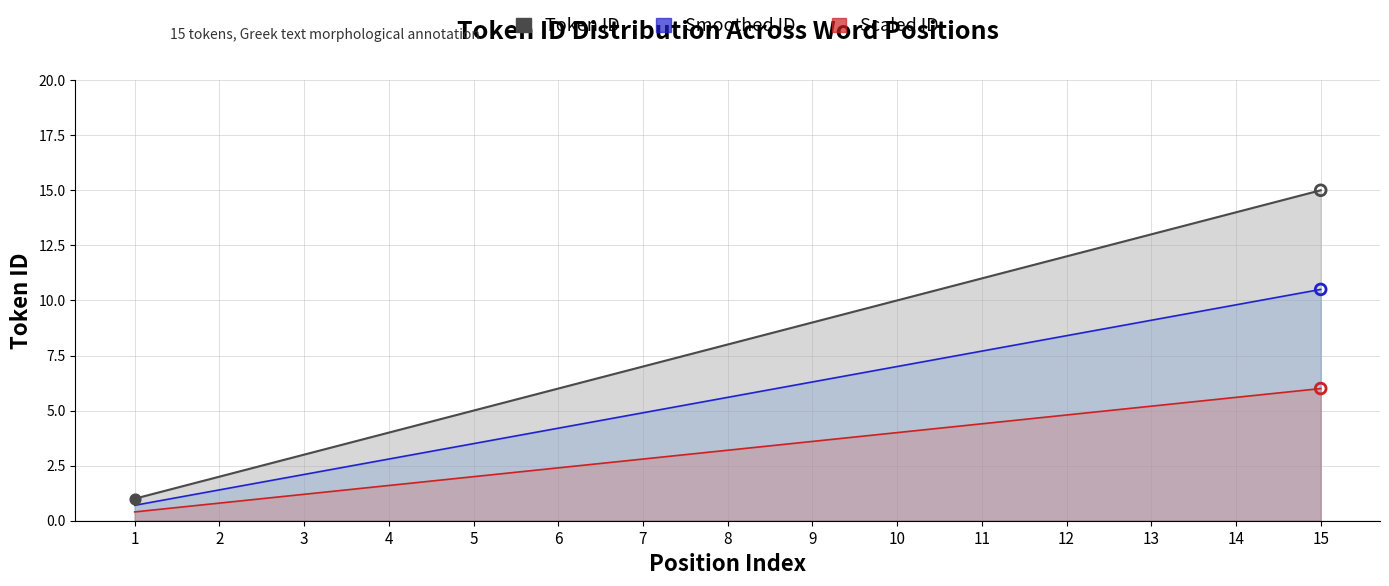

Between 5 and 3, which is larger?

5